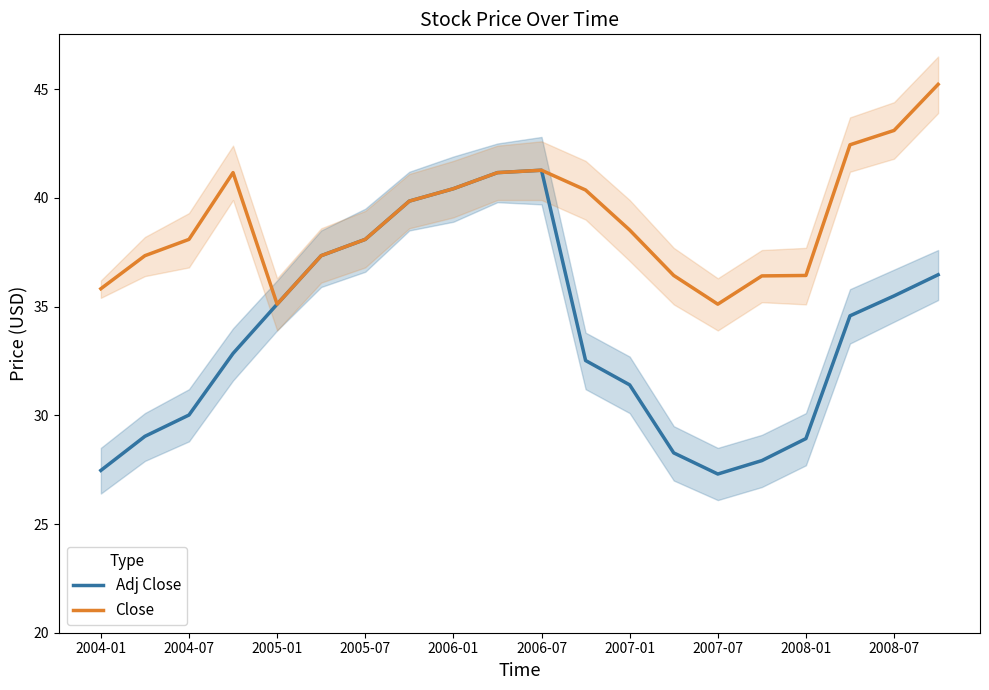

True or false: Adj Close and Close cross at least once.

False